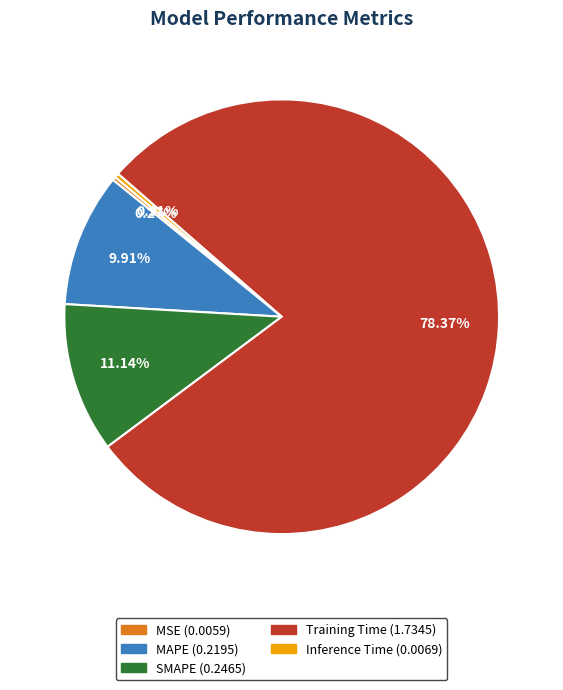

Is Training Time the majority of the pie?

Yes